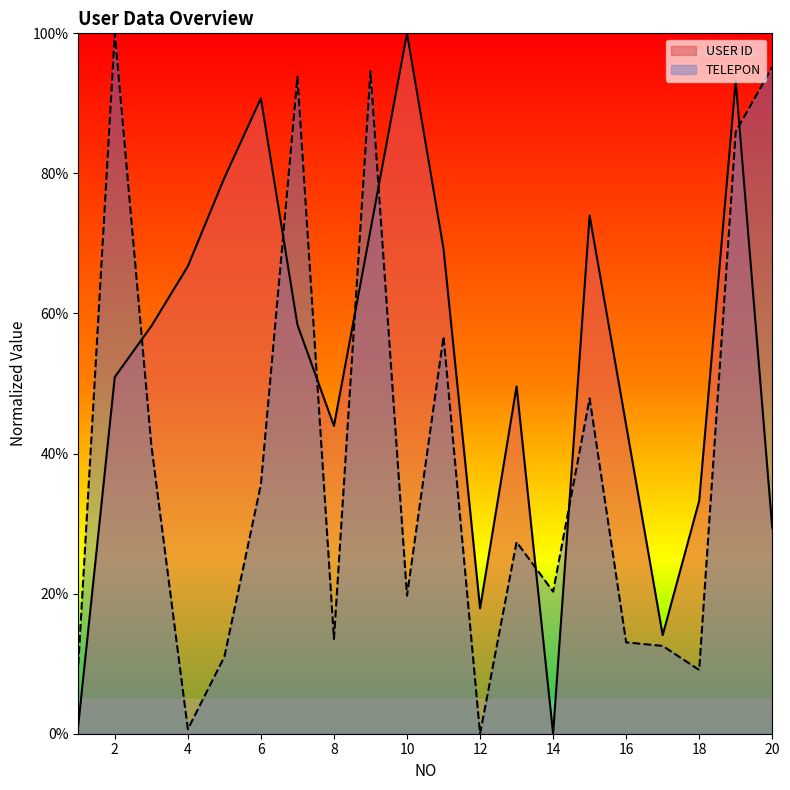

Which series has the largest total across all categories?

USER ID